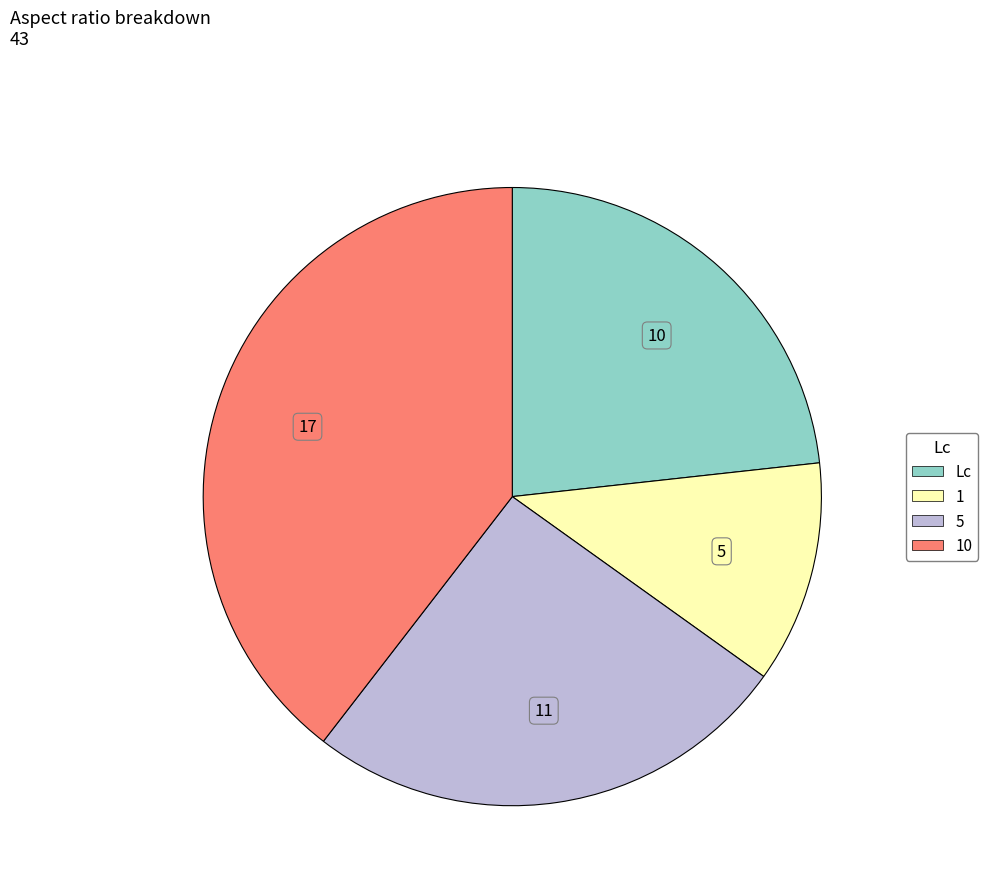

Does any single category account for the majority?

No